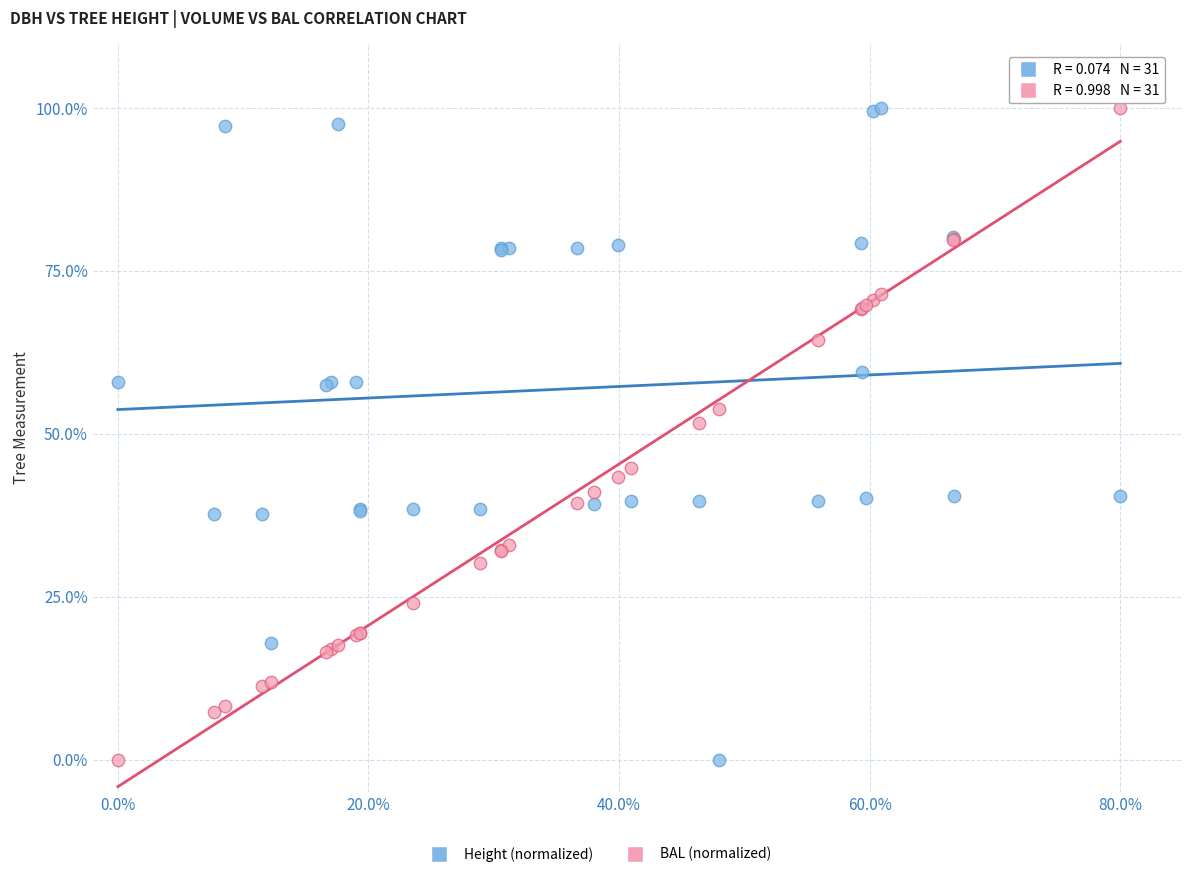

Across all series, what Y value is closest to 50?

51.7